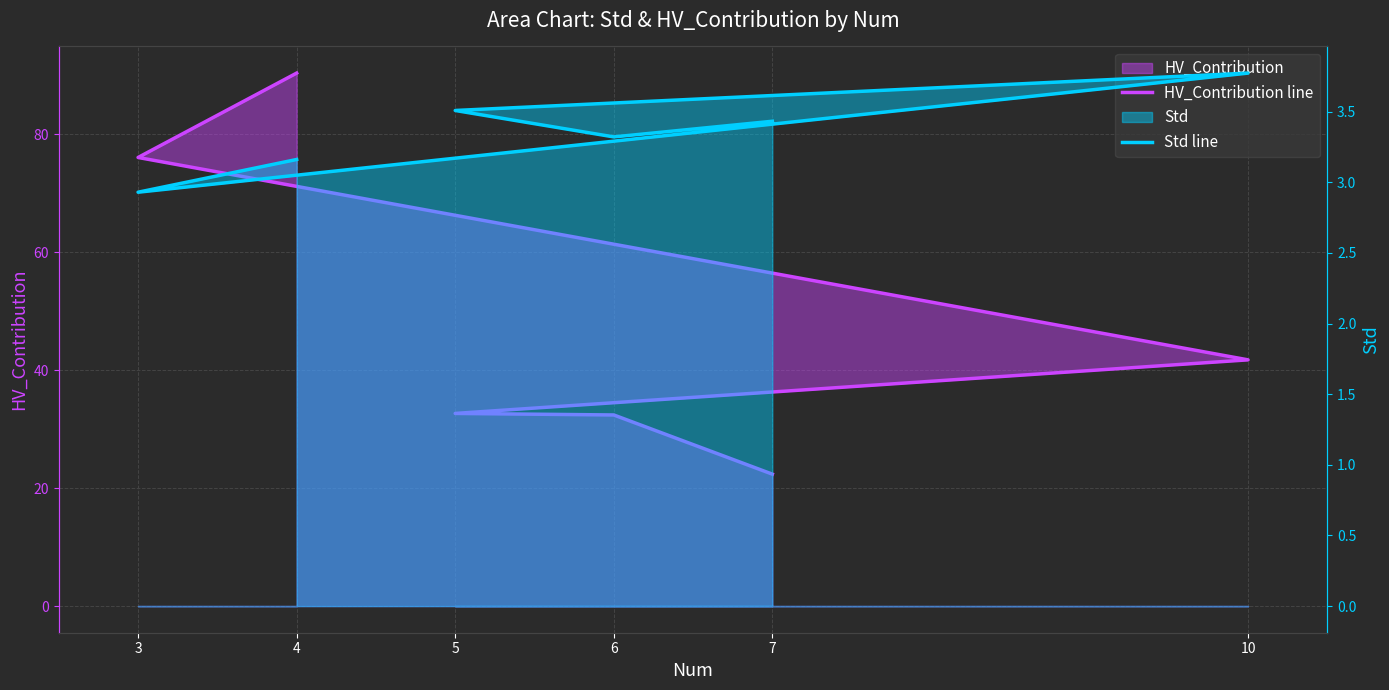

List the series in order of their overall mean, highest first.

HV_Contribution line, Std line